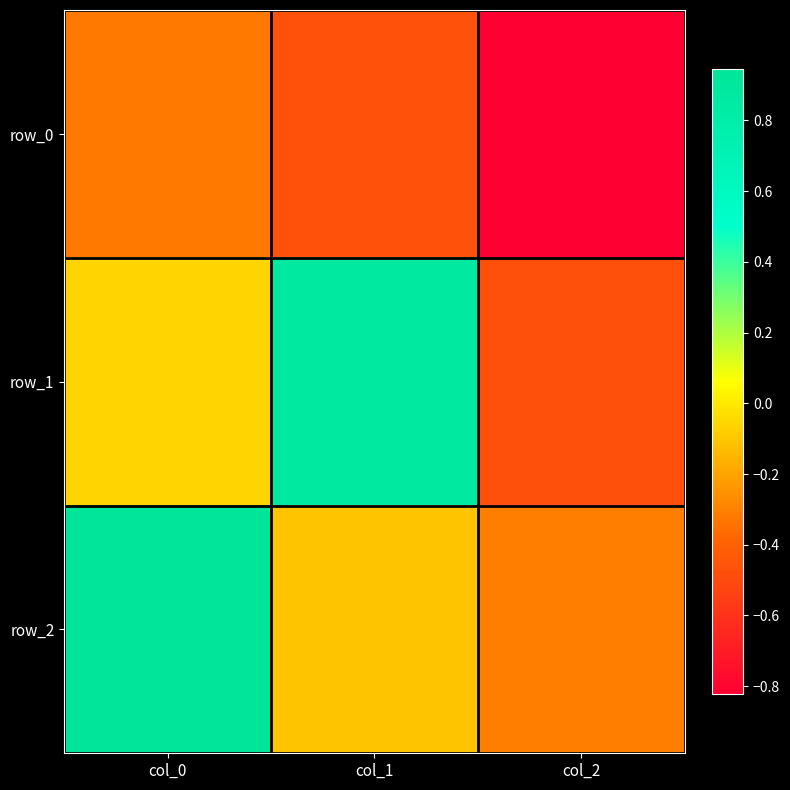

What is the difference between the row_0 values at col_2 and col_1?

0.4